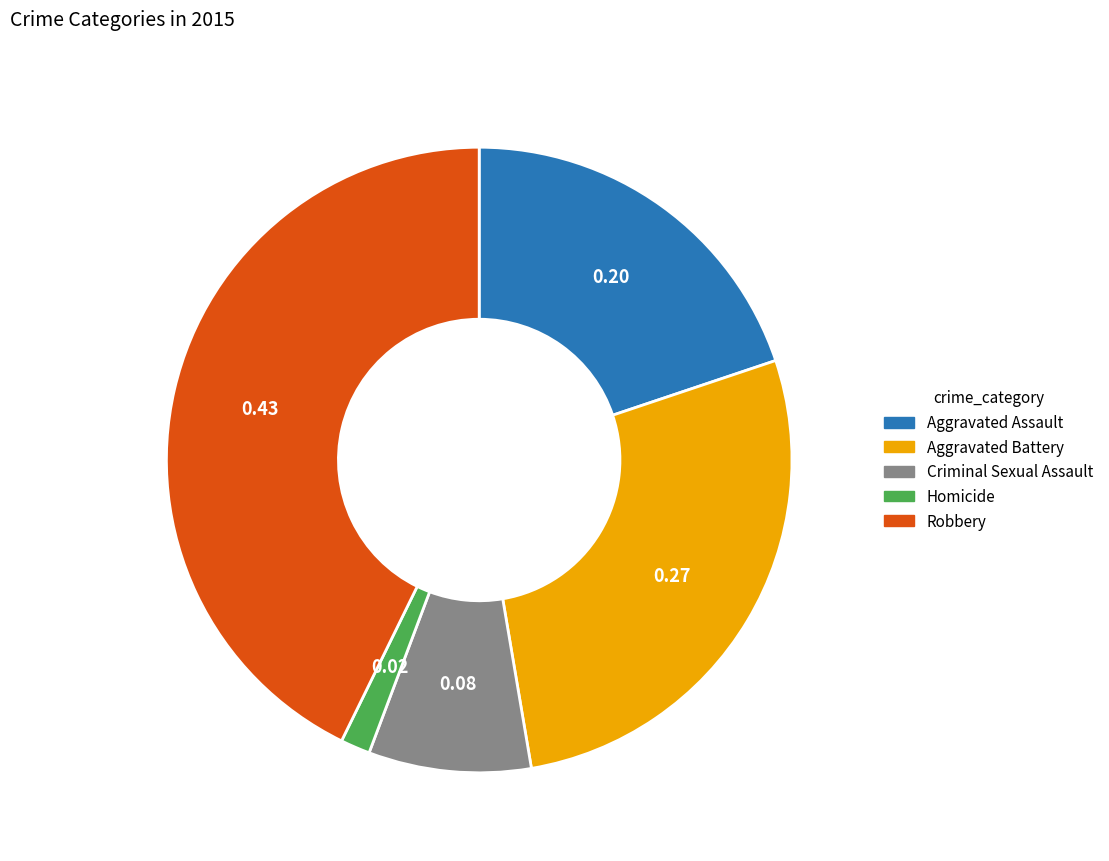

Do Homicide and Robbery together represent more than half of the pie?

No